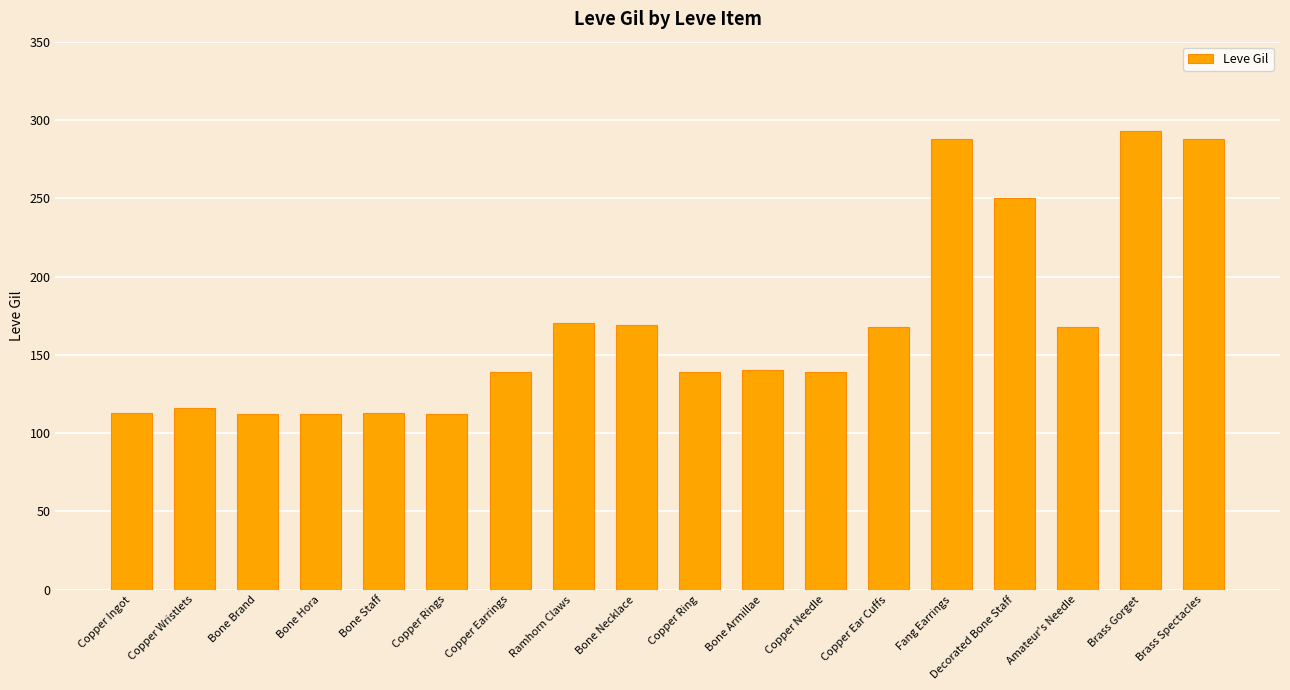

Are the bars grouped side by side (vs. stacked)?

No